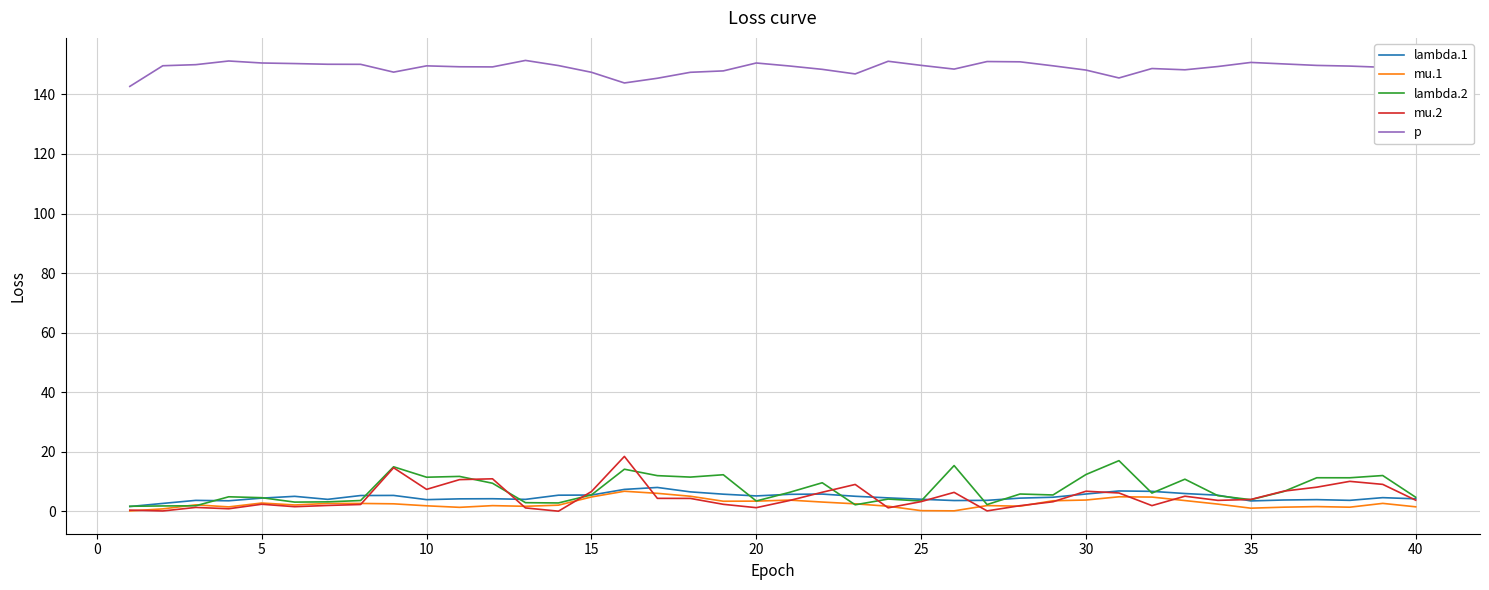

What is the highest value of the lambda.2 series?

17.0